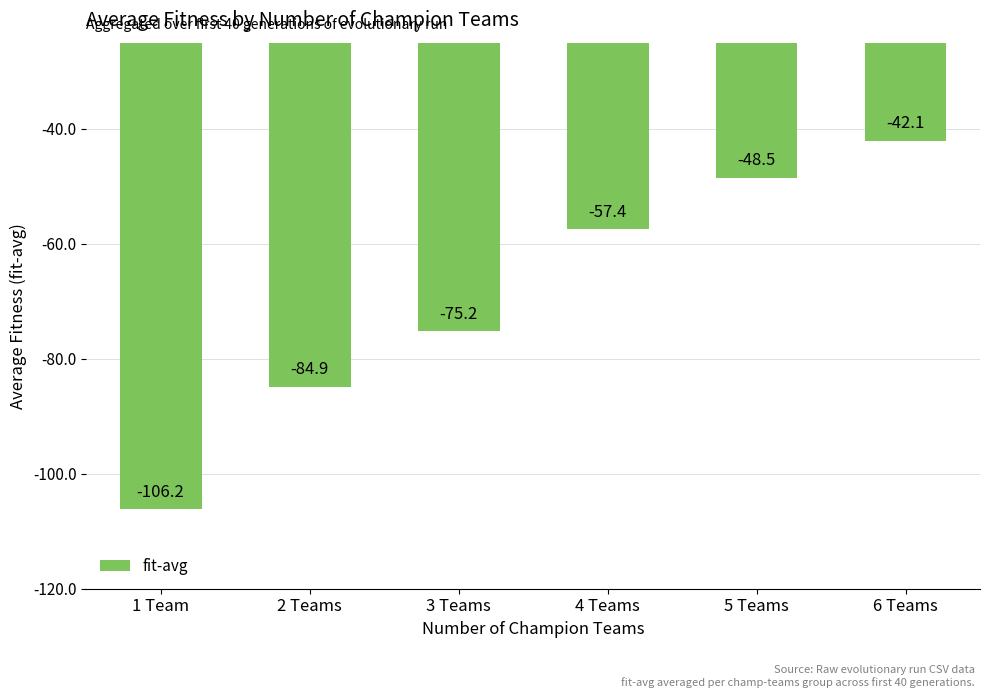

Where is the data nearest to the value -74?

3 Teams